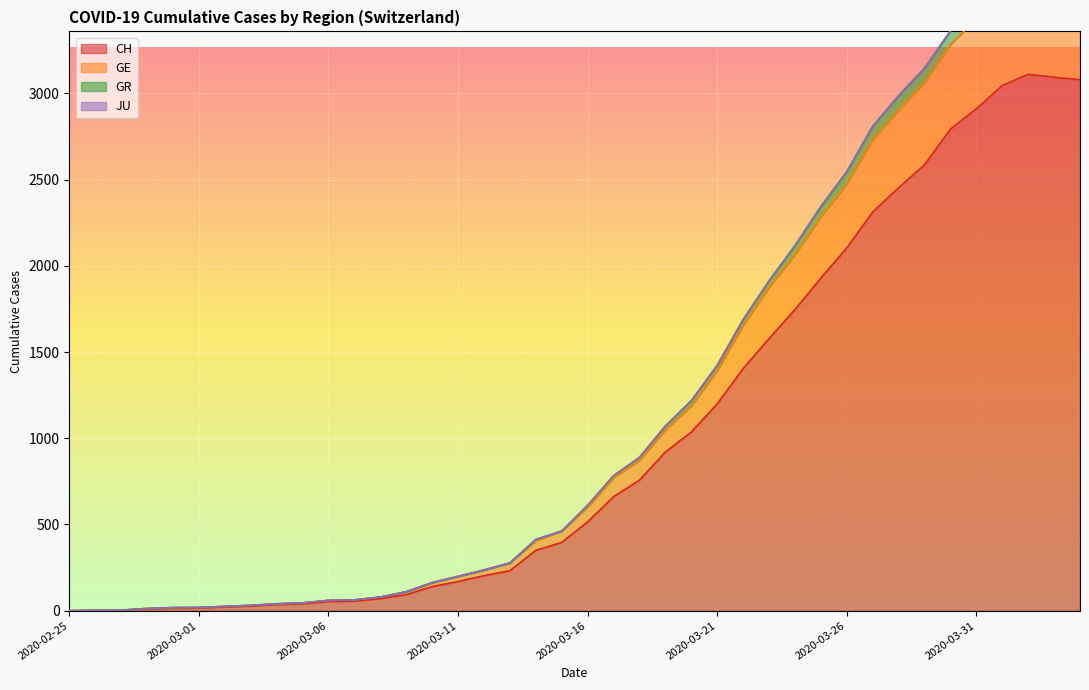

Which series changed the most between 2020-03-18 and 2020-03-23?

GE